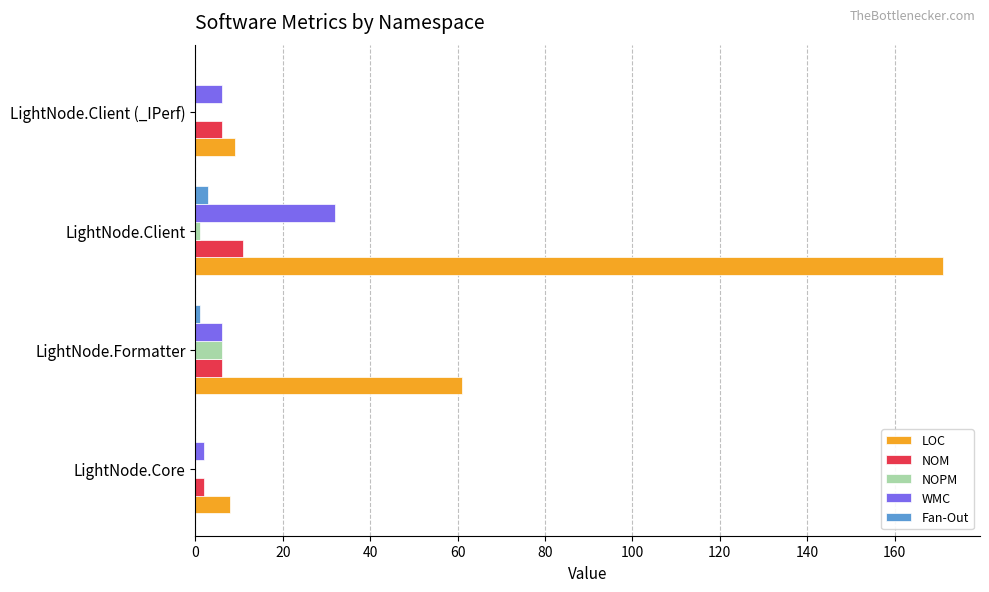

How many distinct data groups are displayed?

5